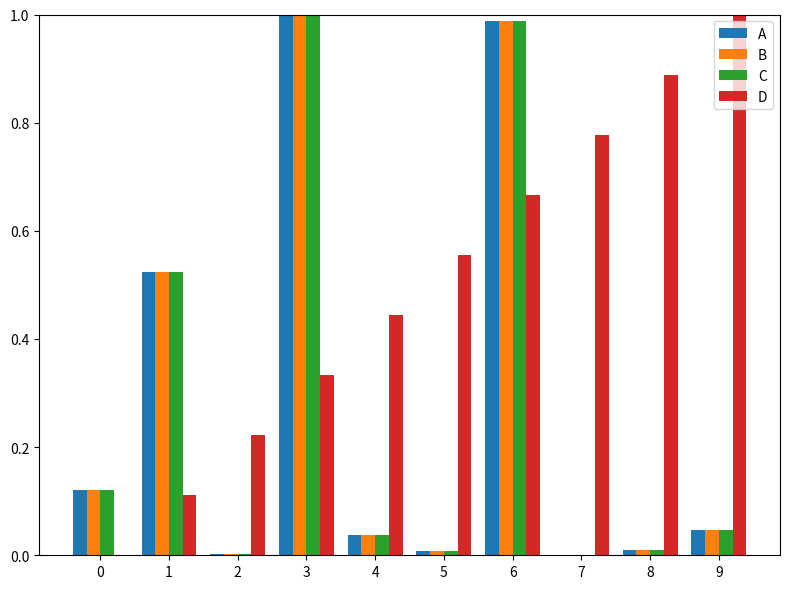

Is the value of C at 0 greater than the value of D at 6?

No